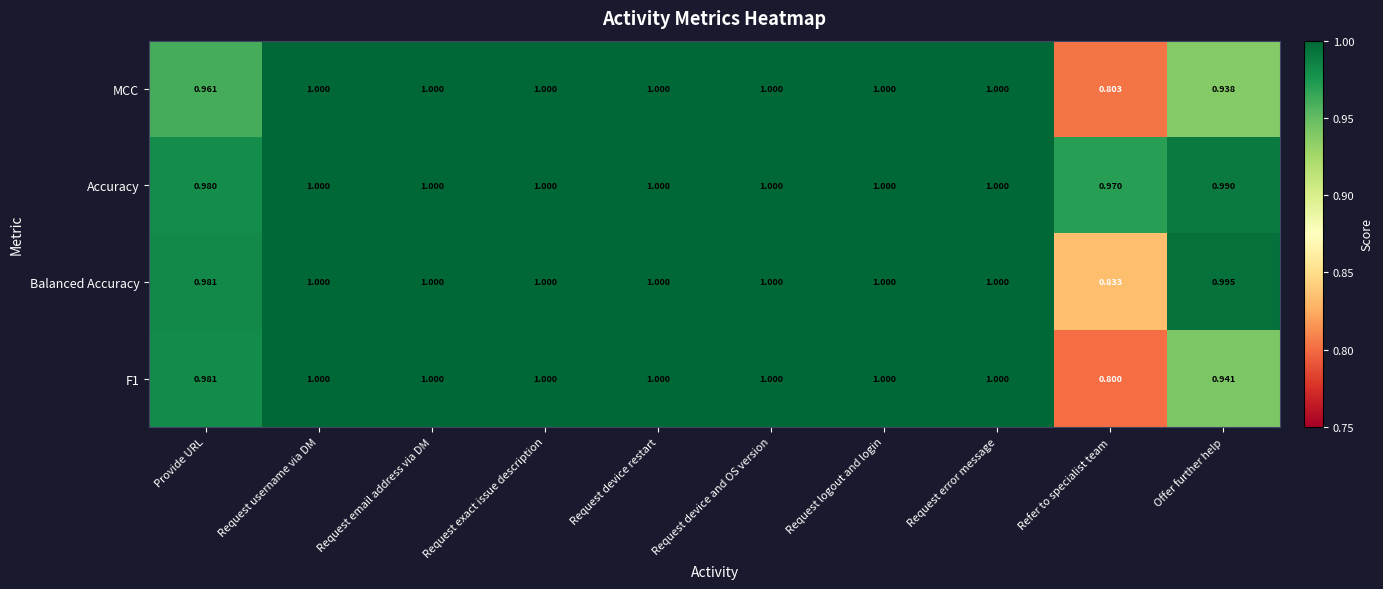

Which label corresponds to the smallest value in the chart?

Refer to specialist team